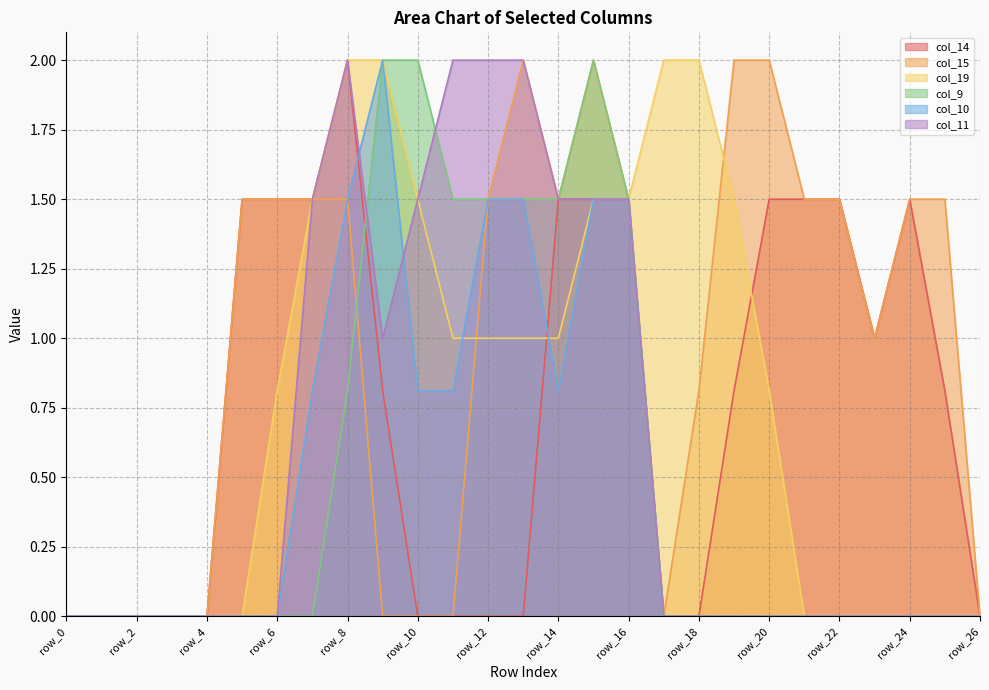

What is the sum of the col_19 values at row_12 and row_1?

1.0